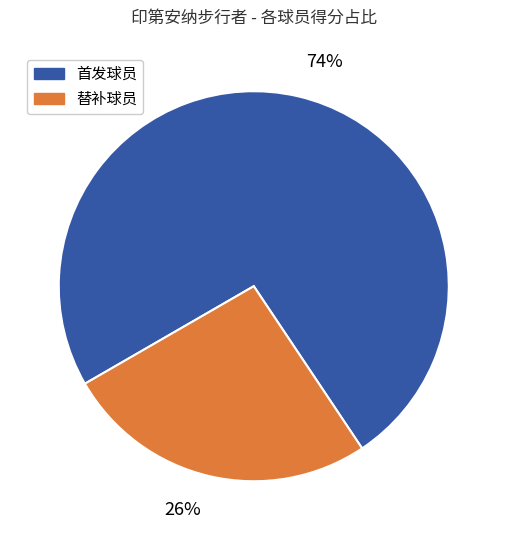

Which category has the biggest portion of the pie?

74%